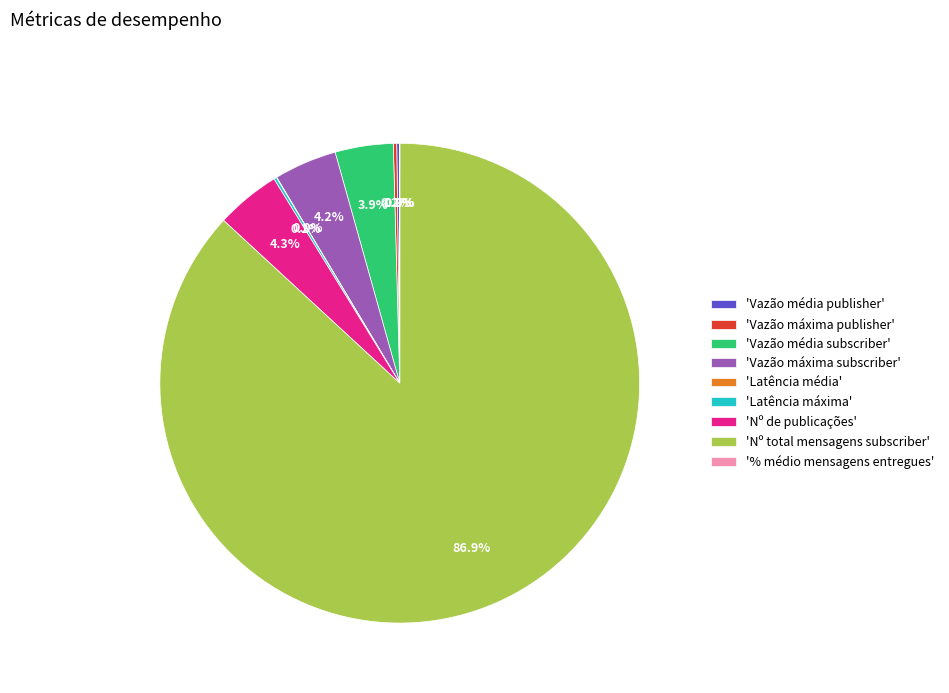

Which slice represents more than half of the pie?

'Nº total mensagens subscriber'